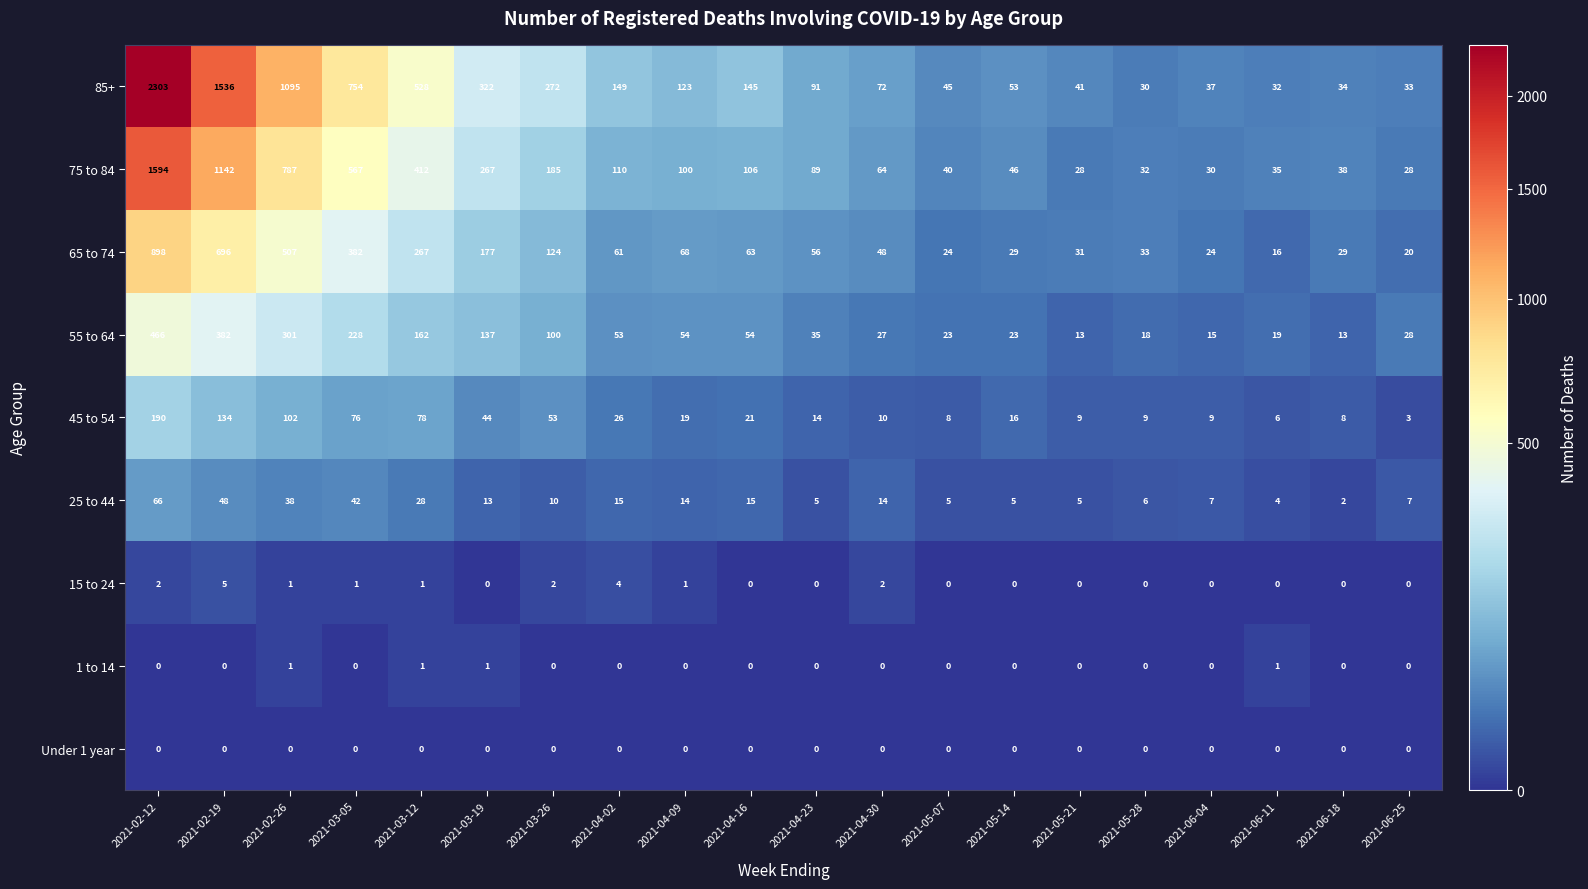

How many categories are shown in the chart?

20